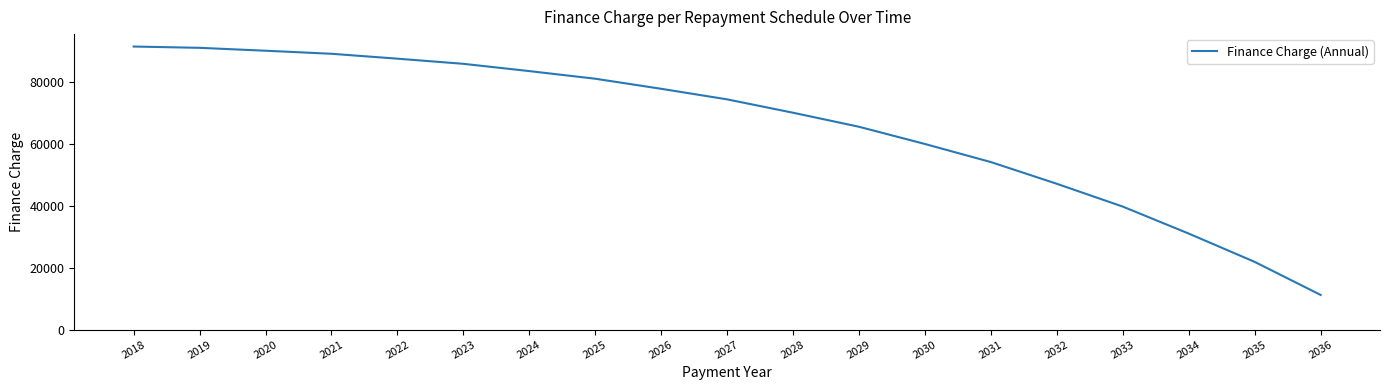

True or false: the data shows 52763.6 at 2033.

False